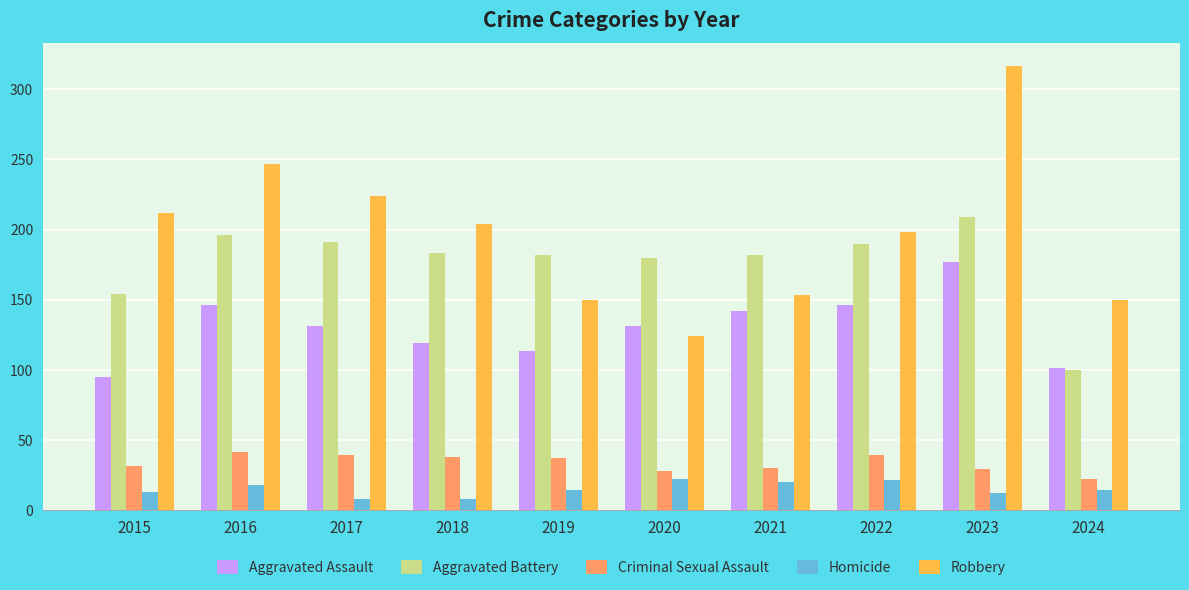

Between 2015 and 2023, which series saw the biggest shift?

Robbery